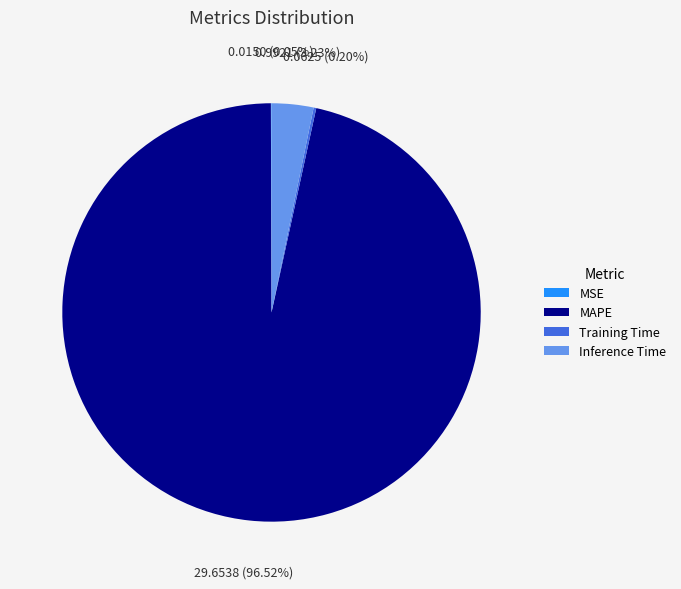

The MAPE slice represents 97% of the pie. True or false?

True